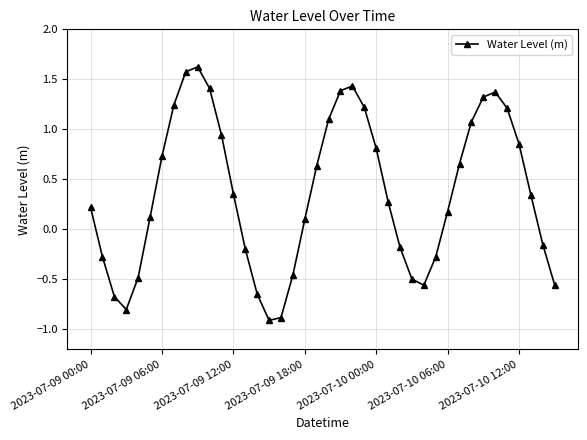

How many points are higher than both their immediate neighbors (excluding endpoints)?

3